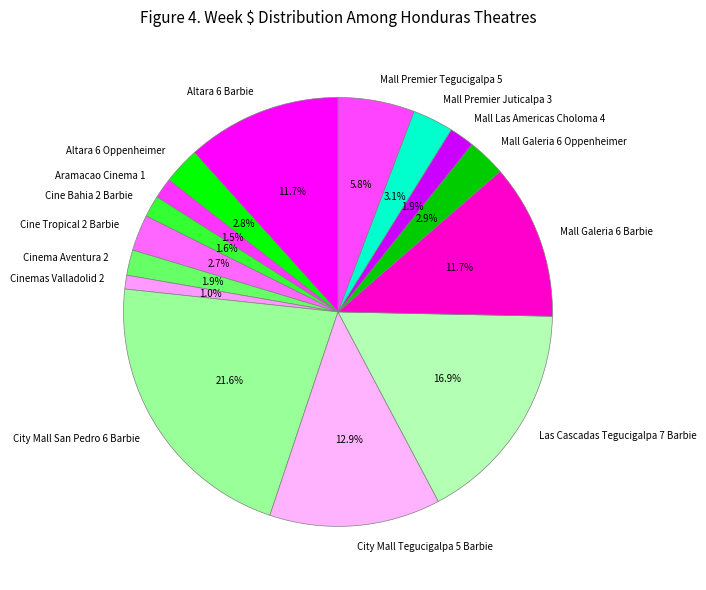

Does Las Cascadas Tegucigalpa 7 Barbie represent more than half of the total?

No